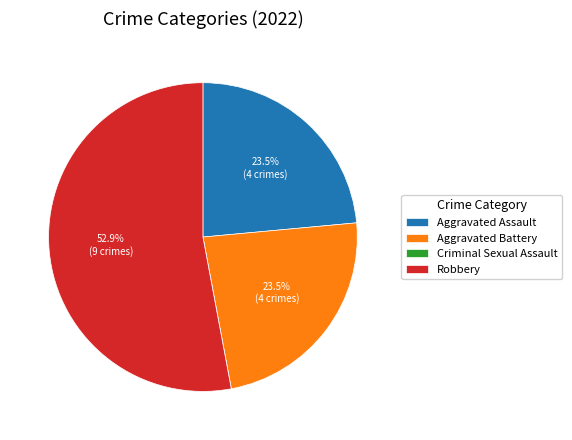

Approximately how many times larger is the value at Aggravated Assault compared to Aggravated Battery?

1.0